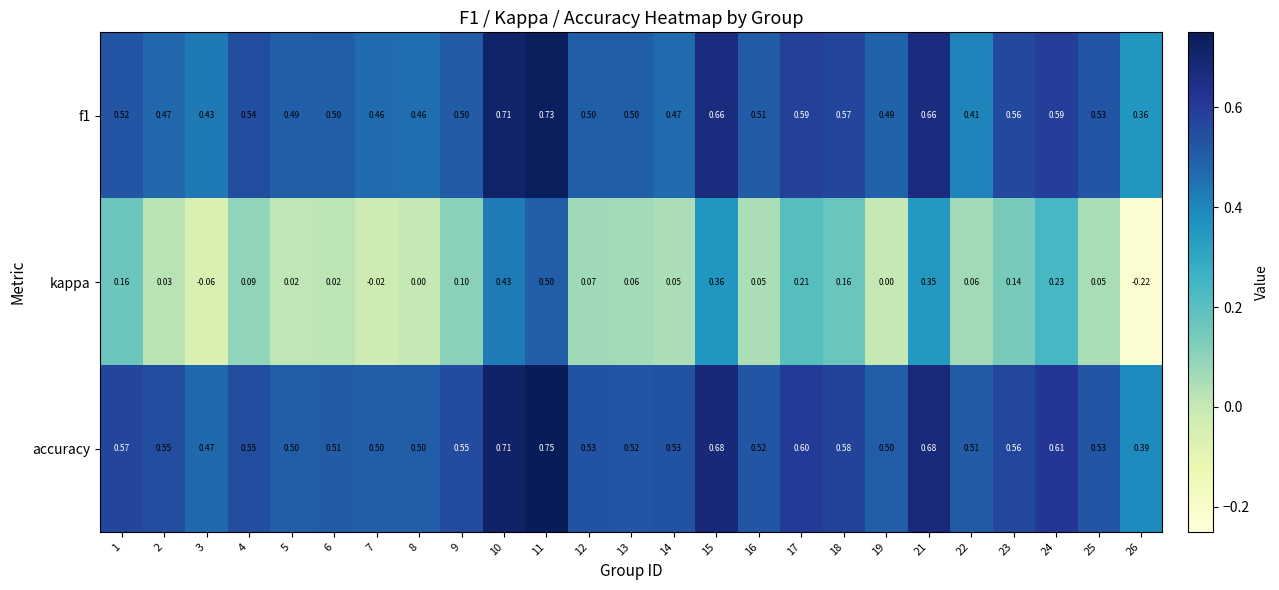

Between 10 and 14, which series saw the biggest shift?

kappa